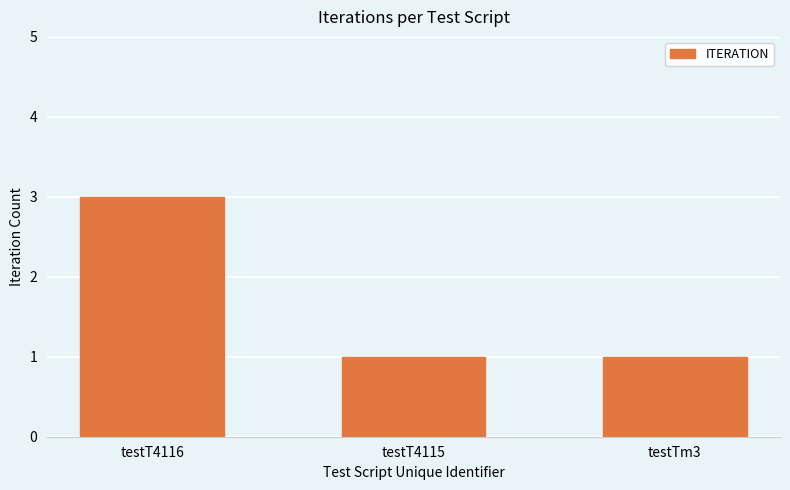

Count the values in the range 1 to 3.

3